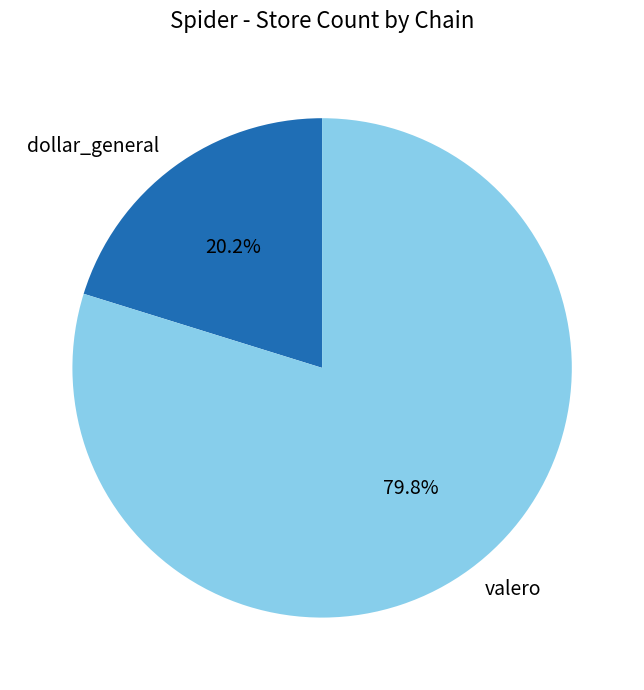

Does any single category account for the majority?

Yes